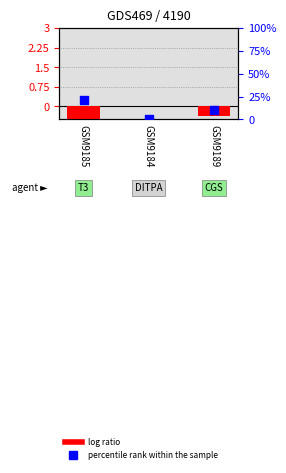

Is the value of percentile rank within the sample at GSM9189 greater than the value of log ratio at GSM9189?

Yes